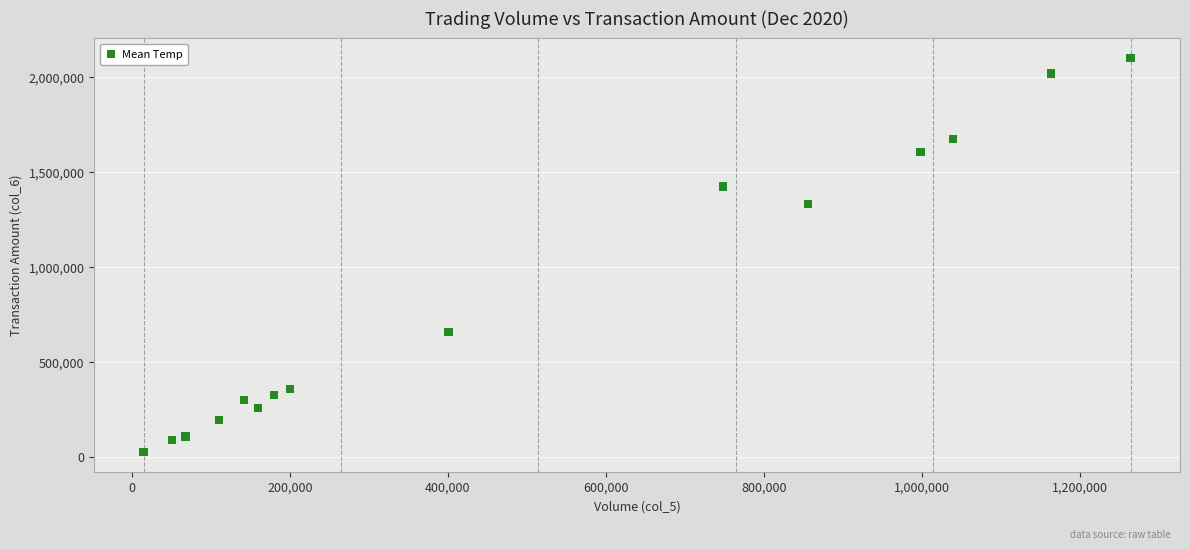

What Y value in the scatter plot is closest to 1064170?

1330910